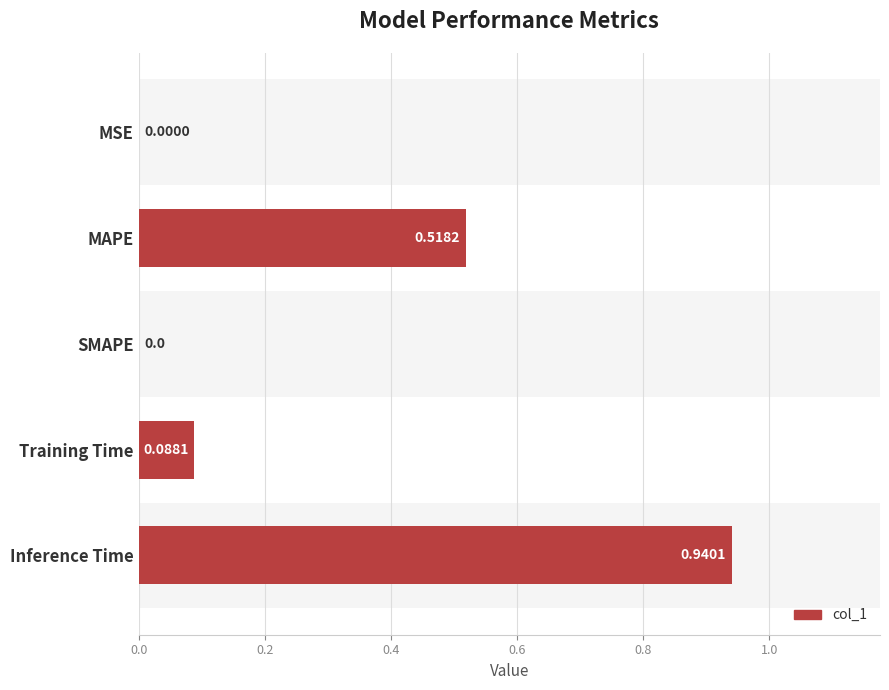

What is the sum of all values?

1.5